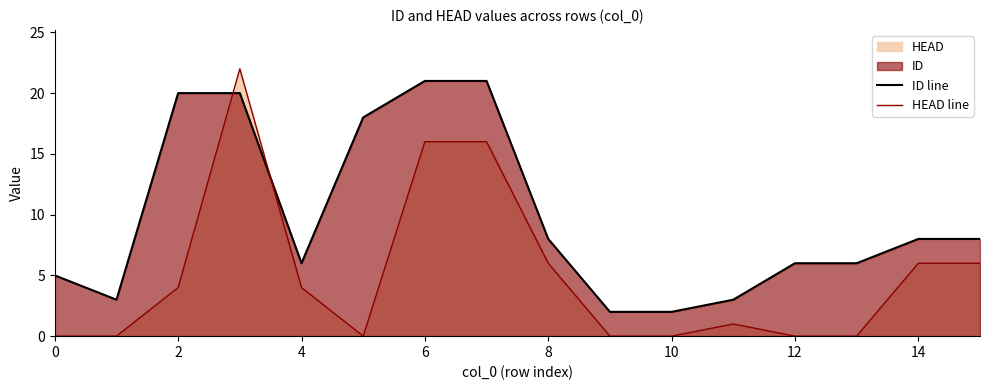

Is the value of HEAD line at 4 greater than the value of ID line at 8?

No